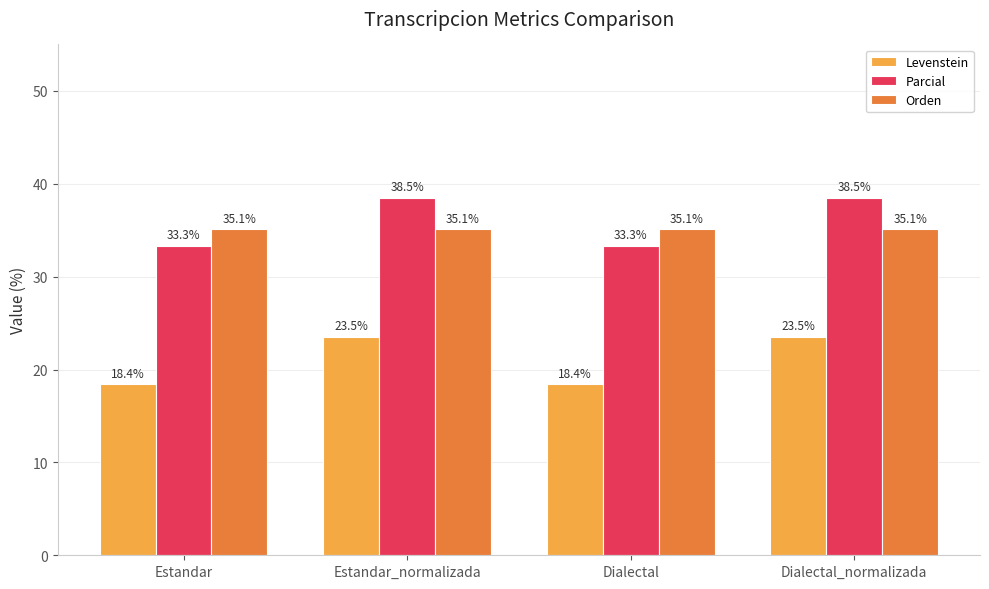

What is the minimum value for Levenstein?

18.4